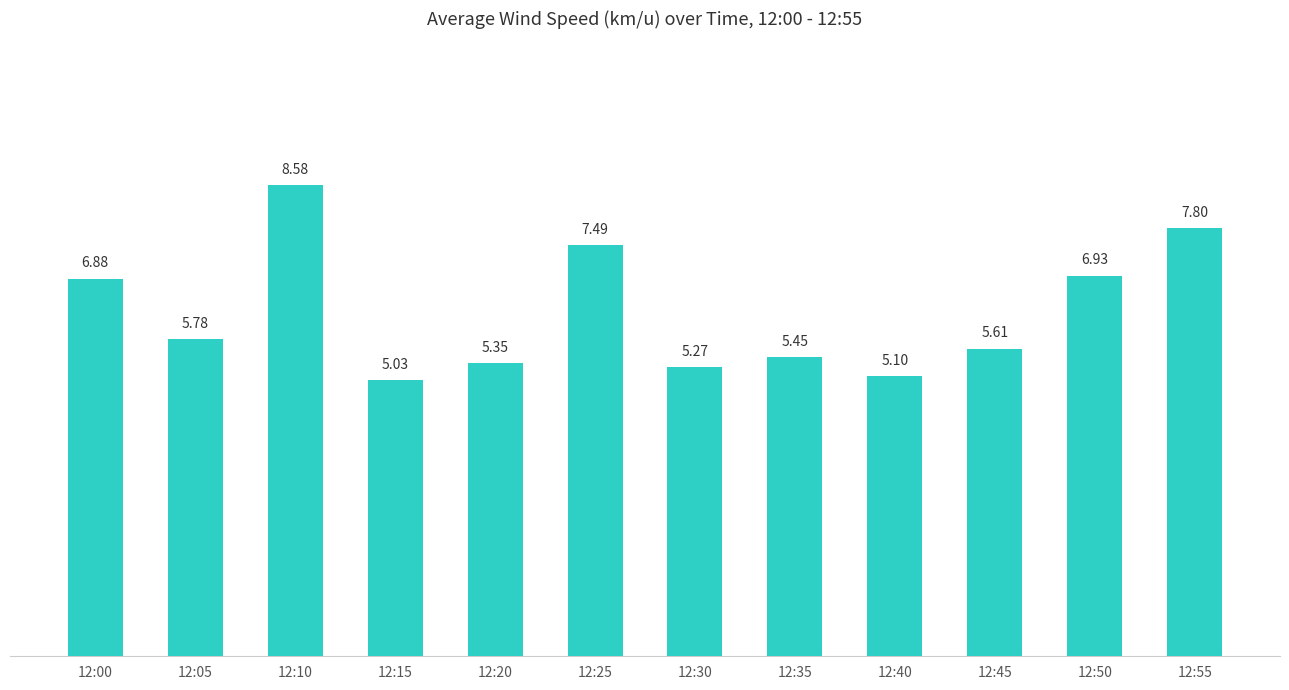

What is the maximum value shown in the chart?

8.6